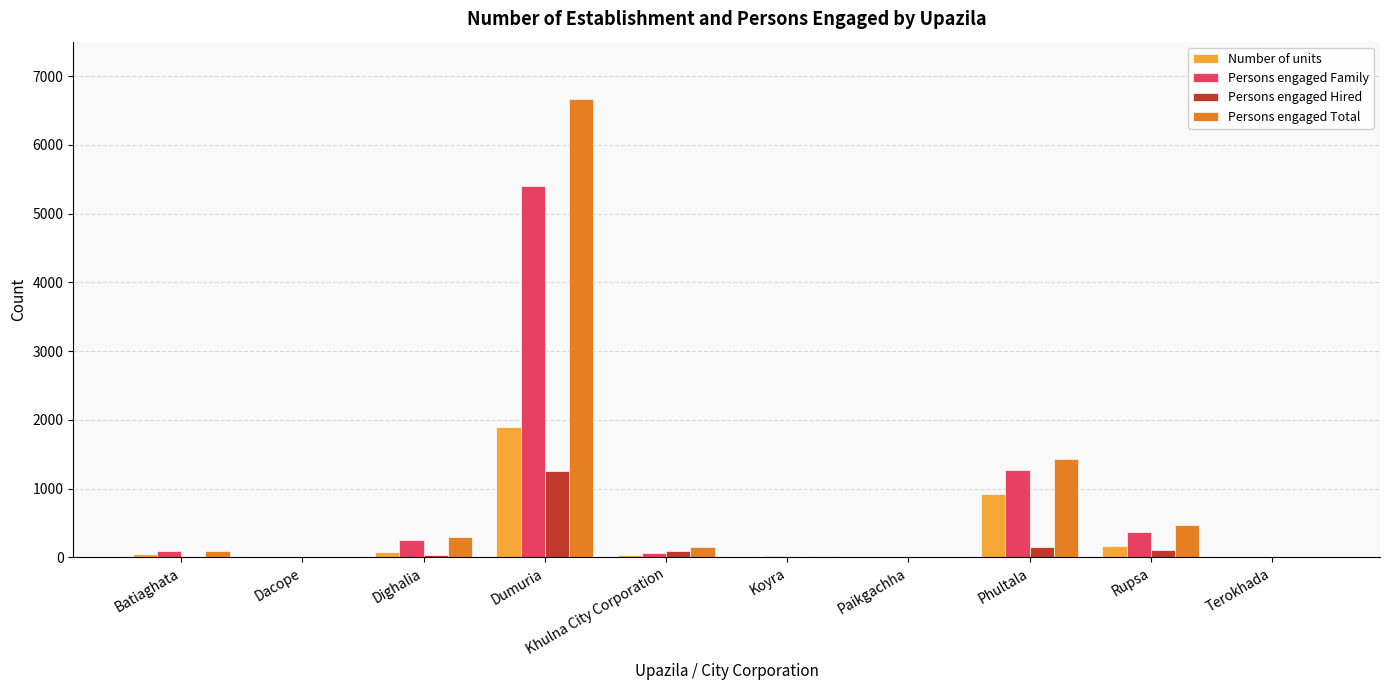

Between Dumuria and Khulna City Corporation, which series saw the biggest shift?

Persons engaged Total